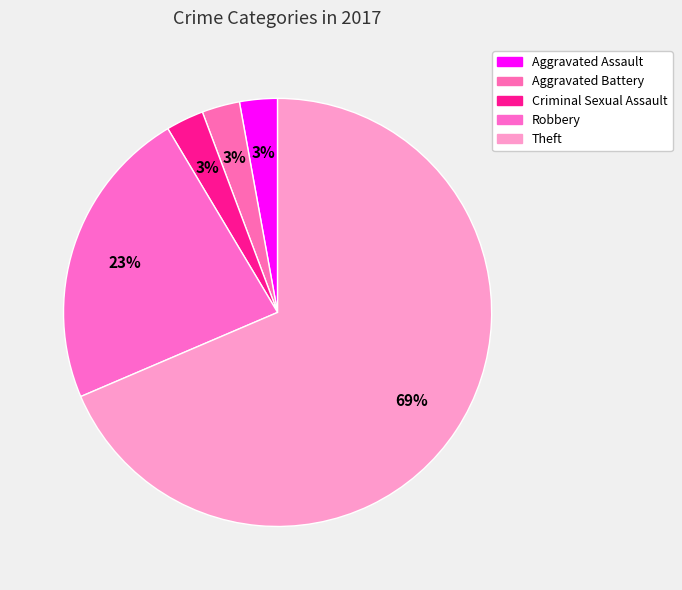

To the nearest percent, what is the difference between the largest and smallest slice percentages?

66%